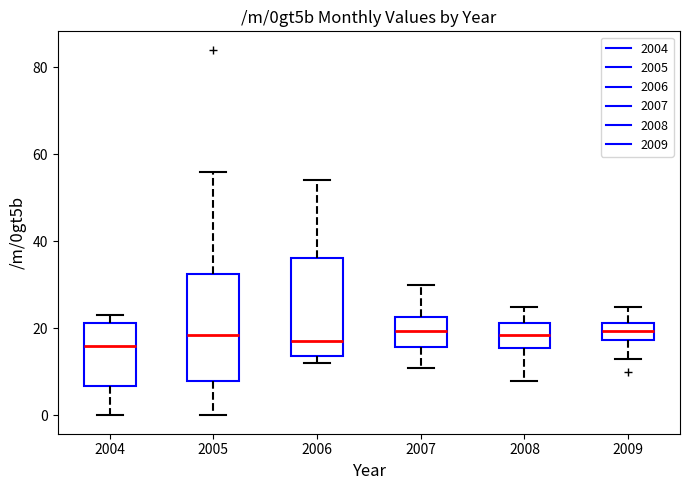

Which box is the tallest, from its lower edge to its upper edge?

2005